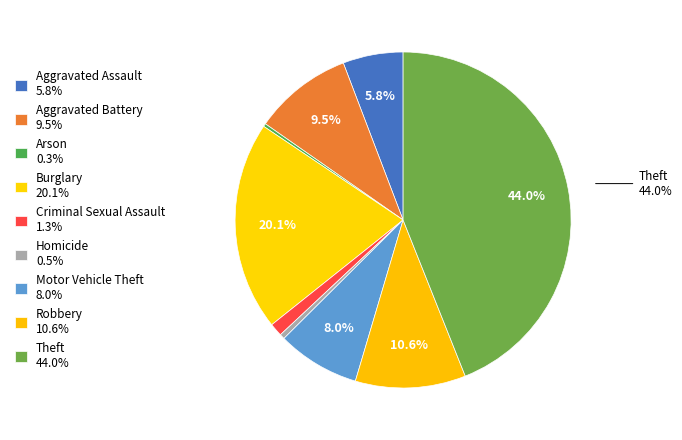

To the nearest percent, what is the average slice percentage?

11%